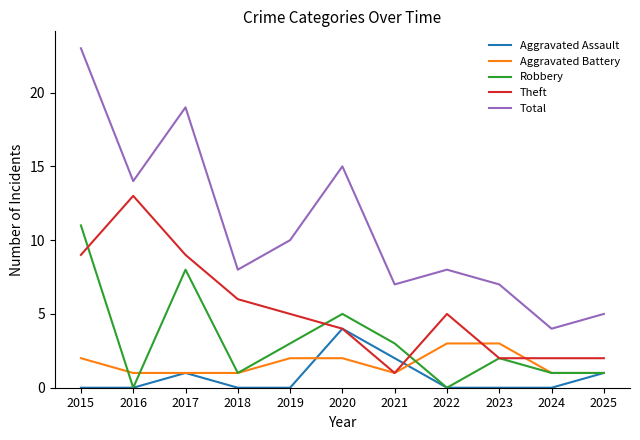

Between 2020 and 2022, which series saw the biggest shift?

Total